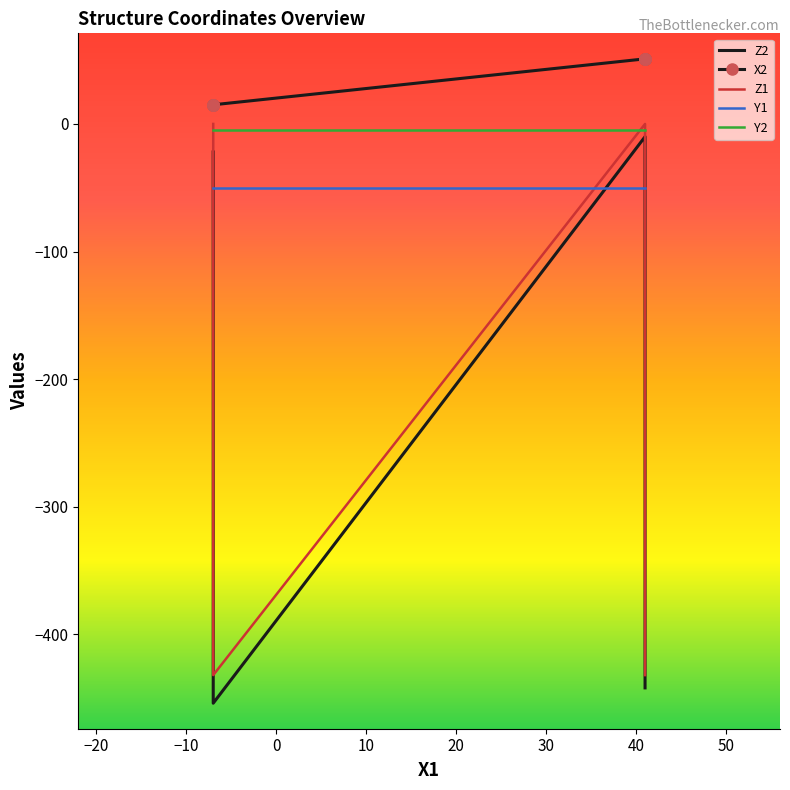

What is the difference between the maximum and minimum values in the Z2 series?

444